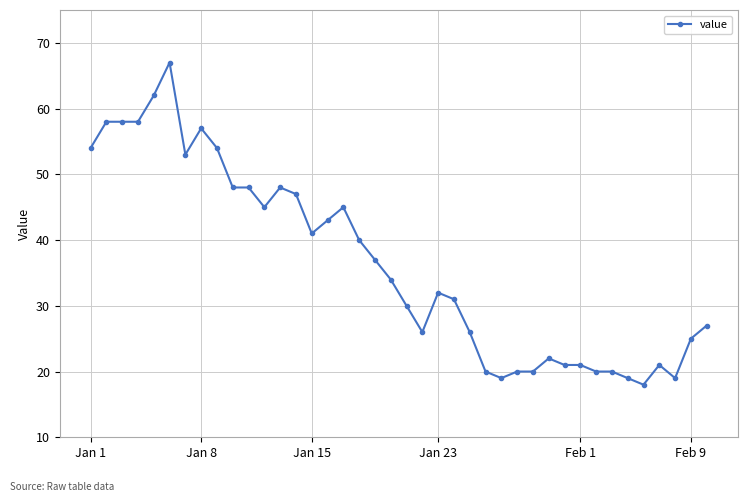

What is the value of the 5th point from the left?

62